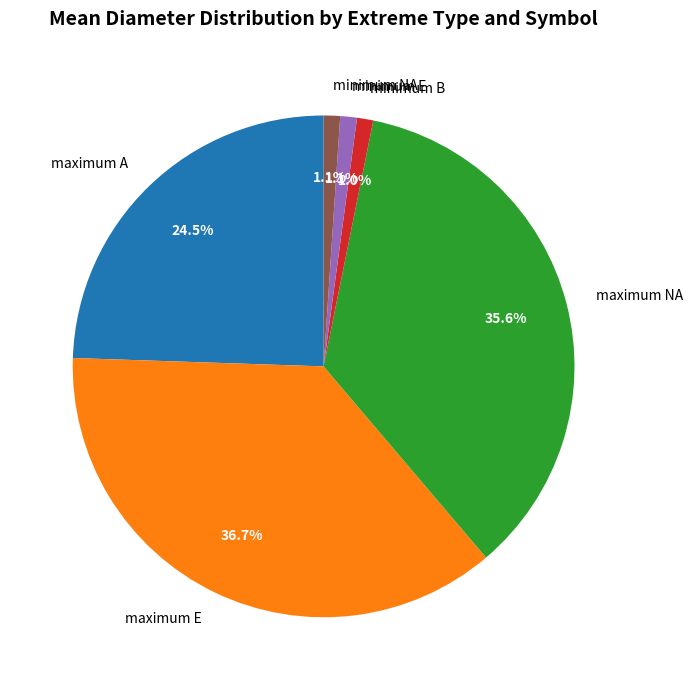

Does minimum B represent more than half of the total?

No